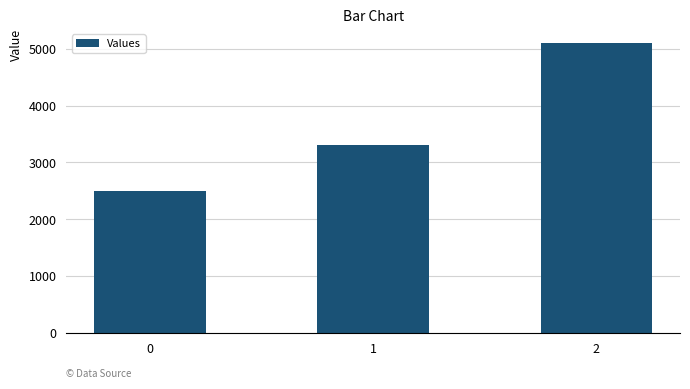

What is the sum of all values?

10900